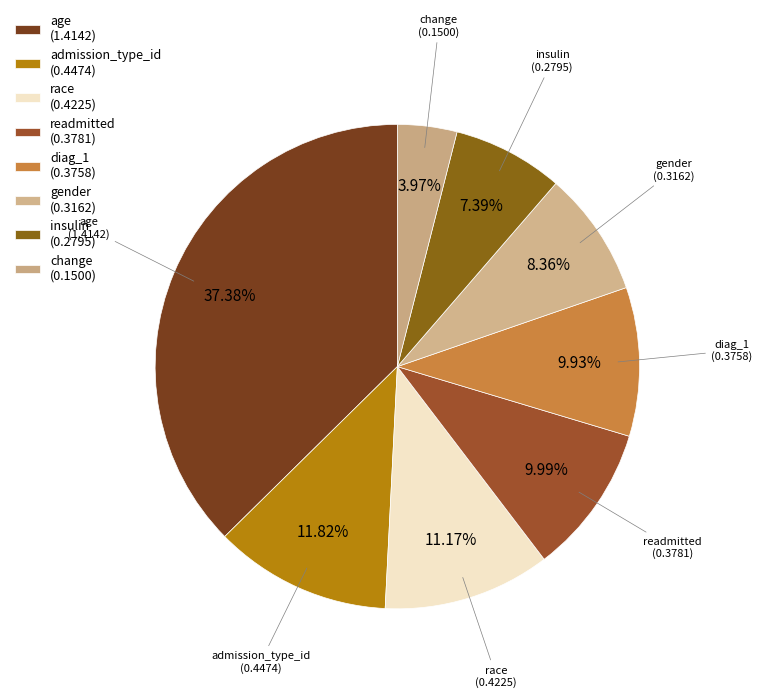

To the nearest percent, what portion does readmitted represent?

10%